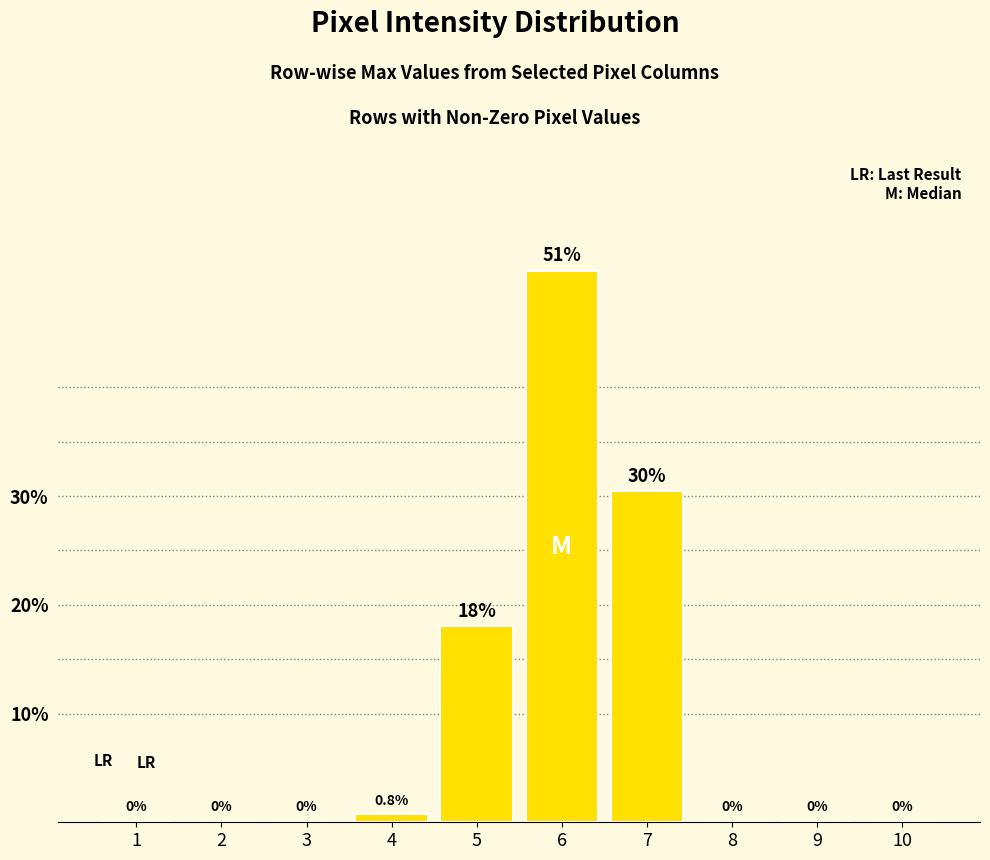

True or false: the data shows 0.0 at 10.

True